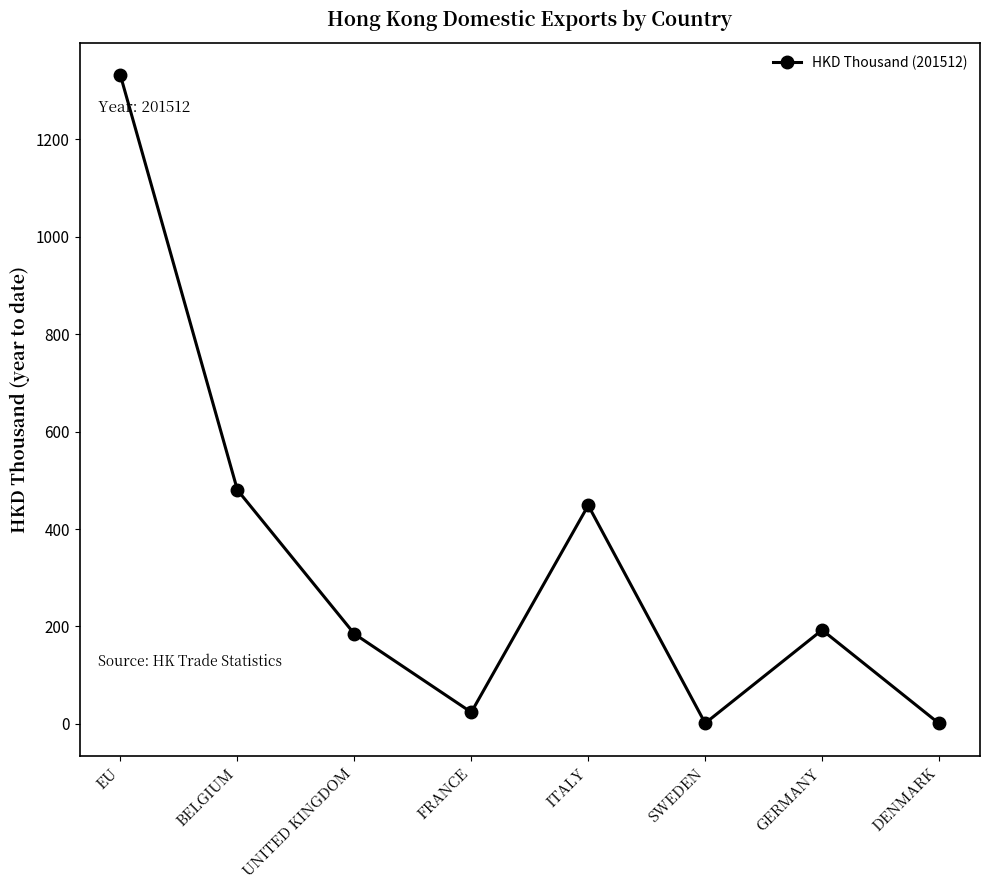

What is the label of the 5th point from the right?

FRANCE